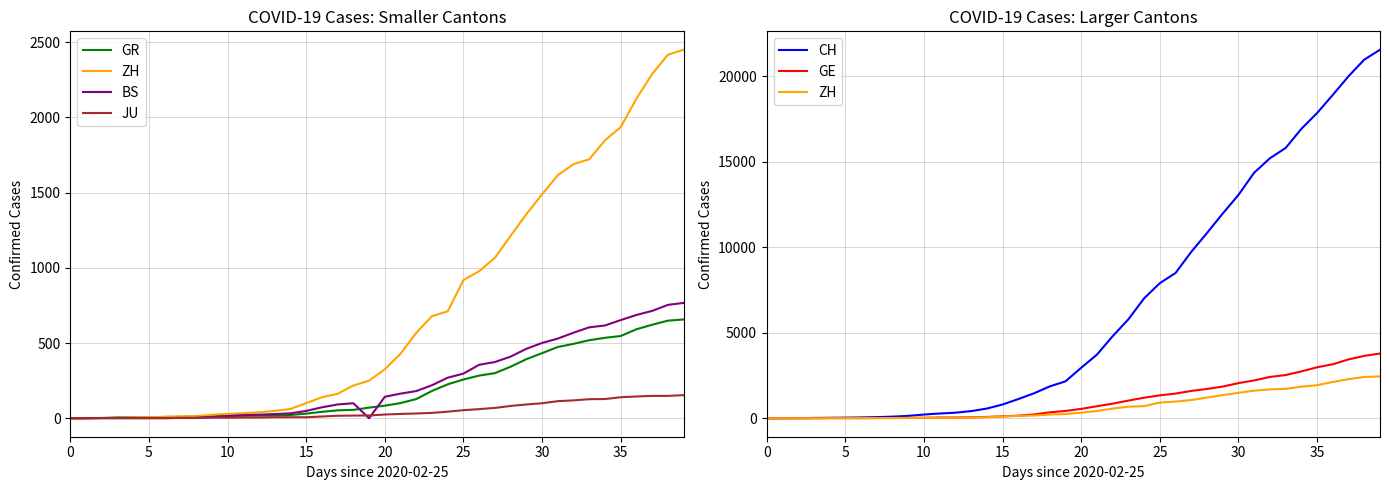

Is the value of BS at 30 greater than the value of CH at 37?

No